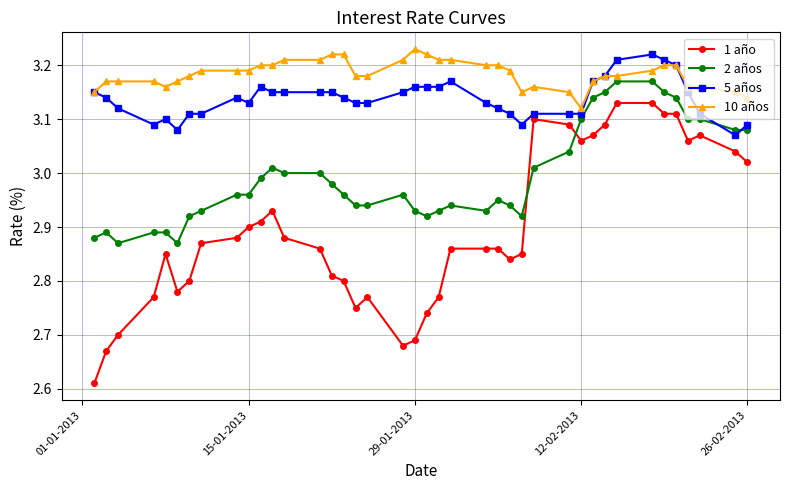

Which series ends up on top after the final intersection of 1 año and 2 años?

2 años